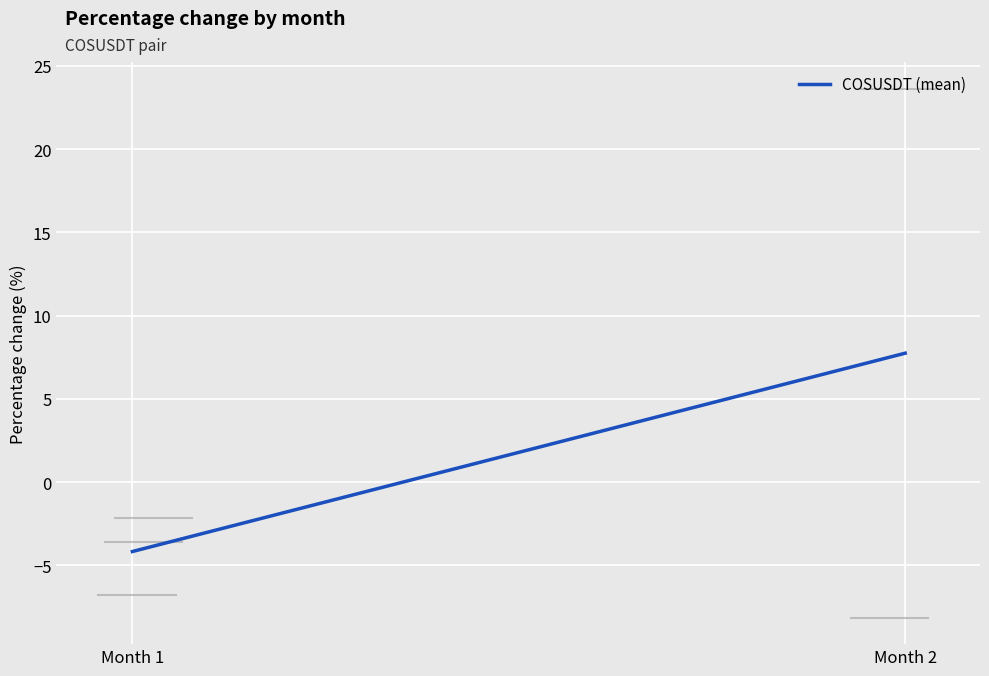

What value does the data have at Month 1?

-4.2